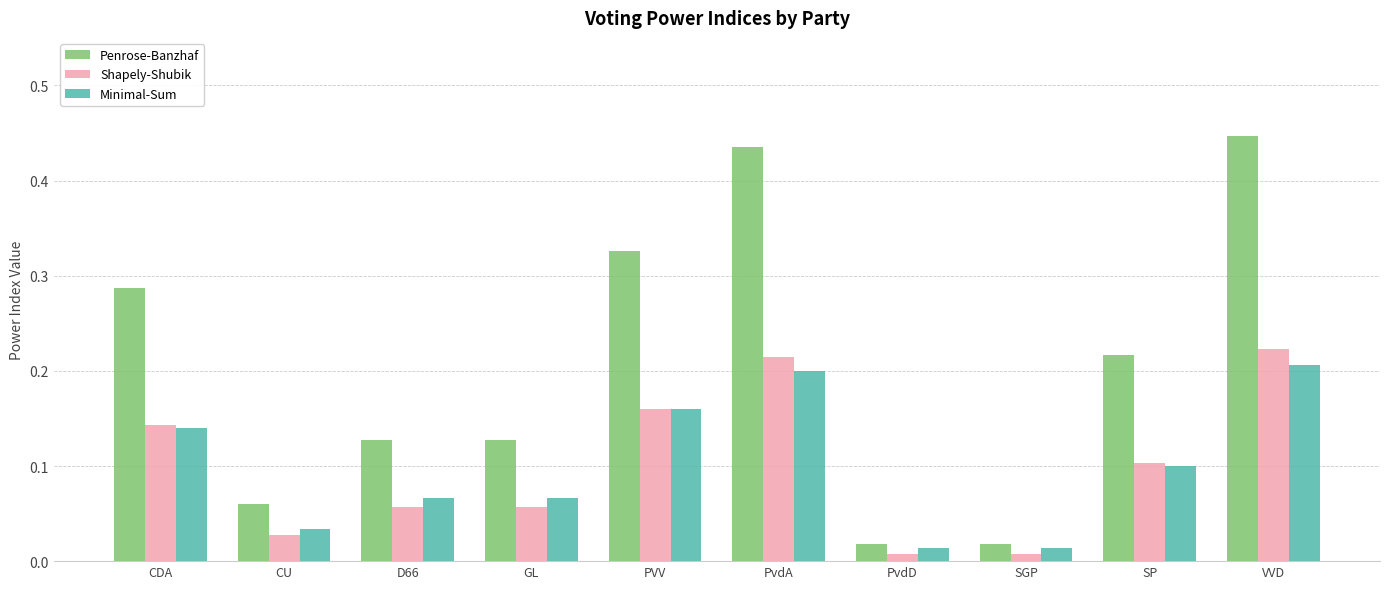

Is it true that Minimal-Sum equals 0.2 at SP?

False